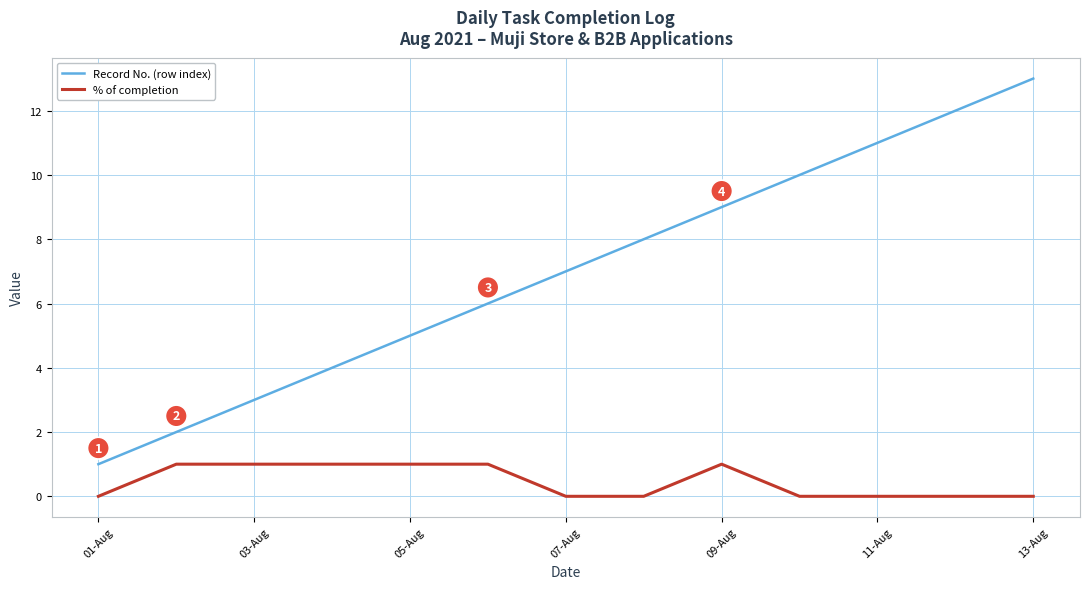

Which series has the largest total across all categories?

Record No. (row index)